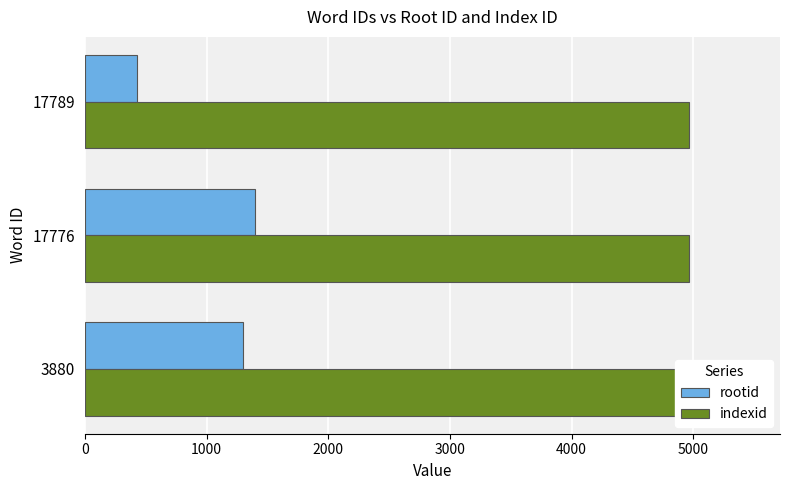

Reading left to right, list all the values displayed in this chart.

rootid: 1299.0	1397.0	431.0
indexid: 0.3	0.3	0.3